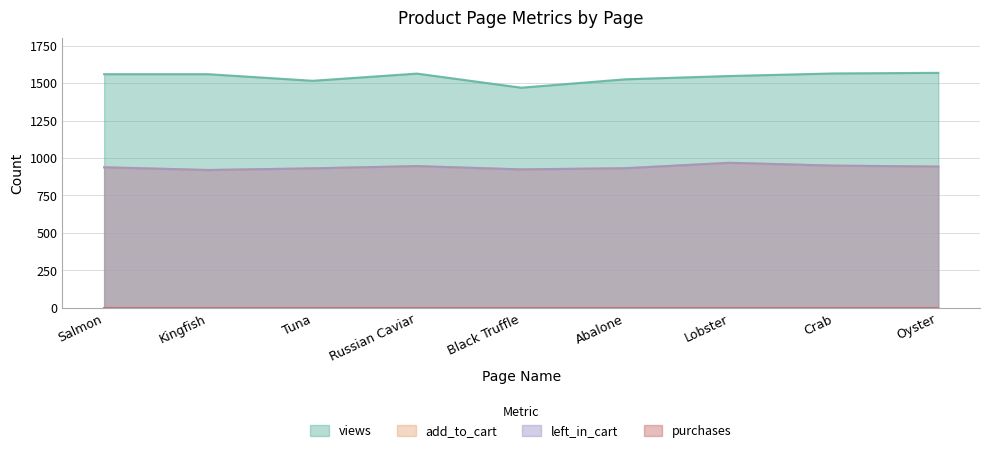

True or false: add_to_cart and left_in_cart cross at least once.

False